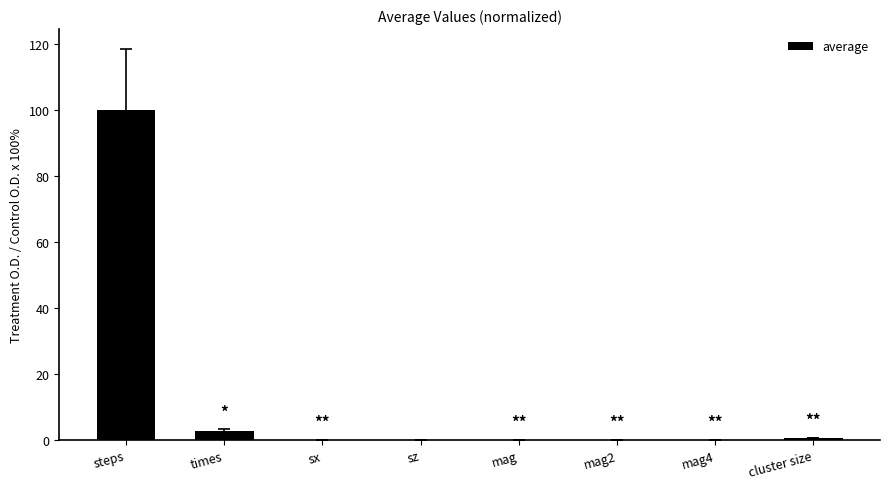

Is it true that the value at steps is 100.0?

True